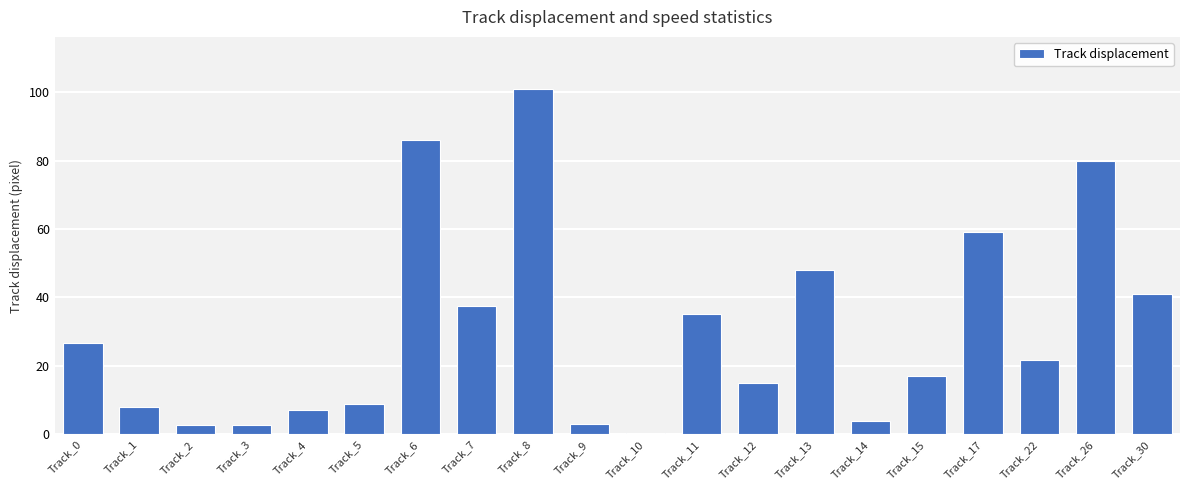

The value at Track_11 is 16.3. True or false?

False